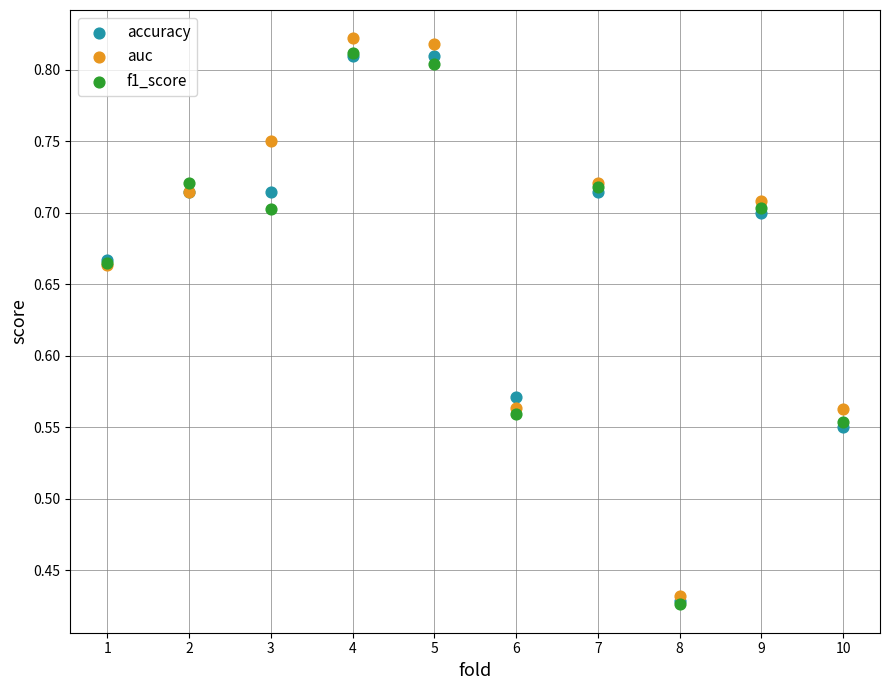

Which series has the widest spread of Y values?

auc